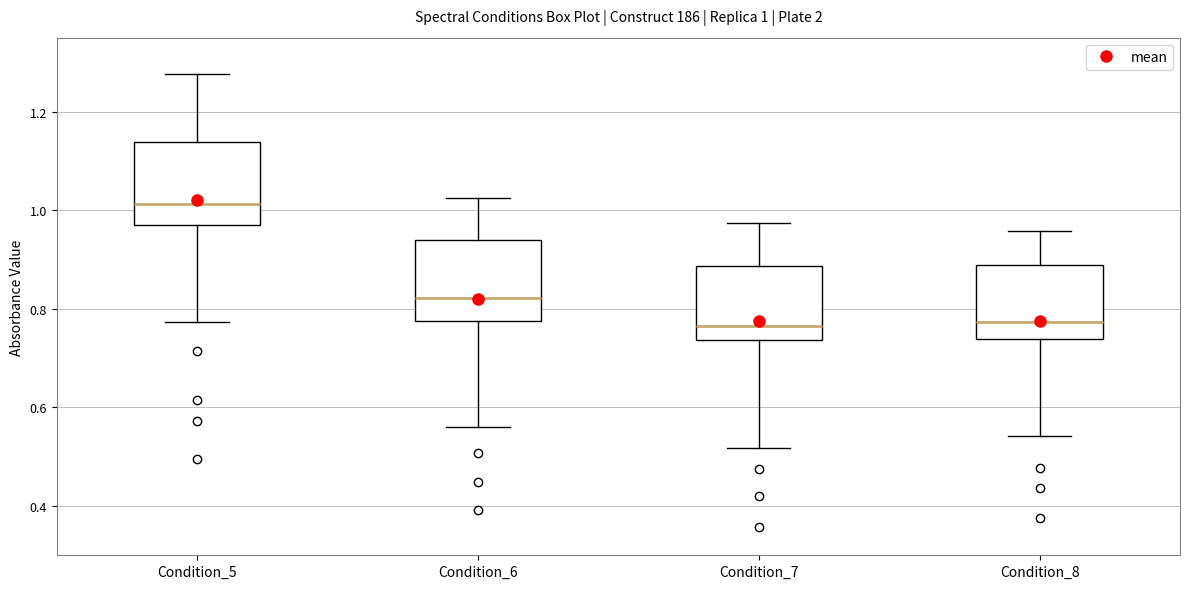

Which box has the highest median line?

Condition_5